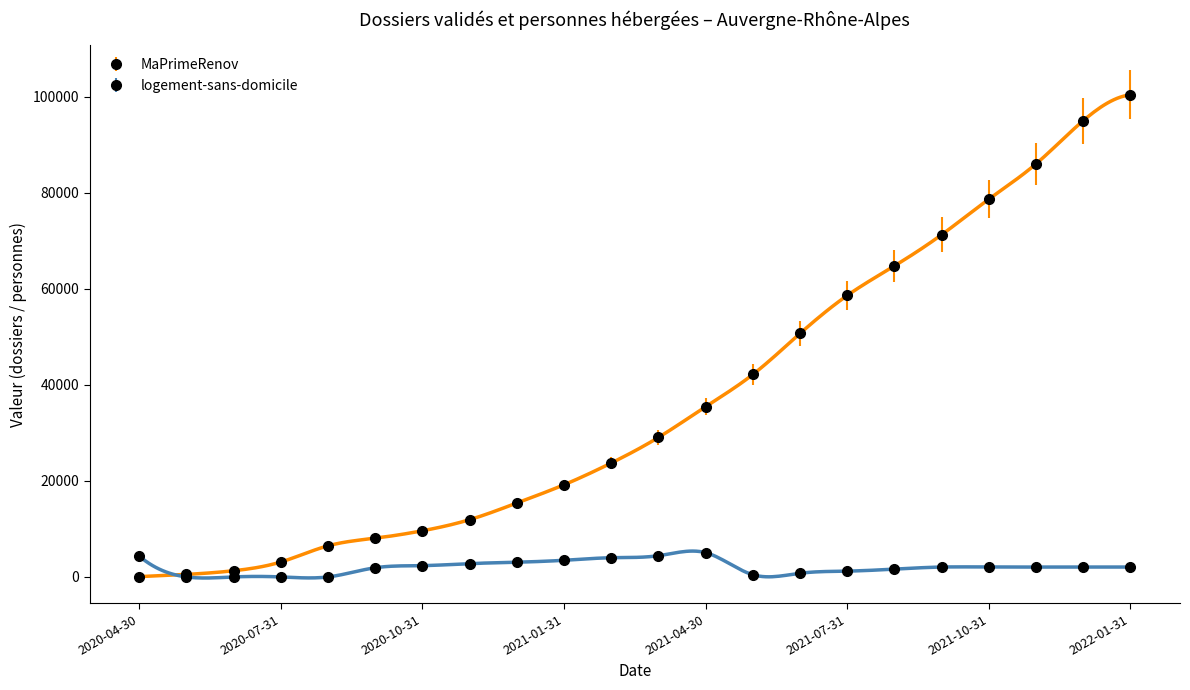

True or false: logement-sans-domicile and MaPrimeRenov cross at least once.

True